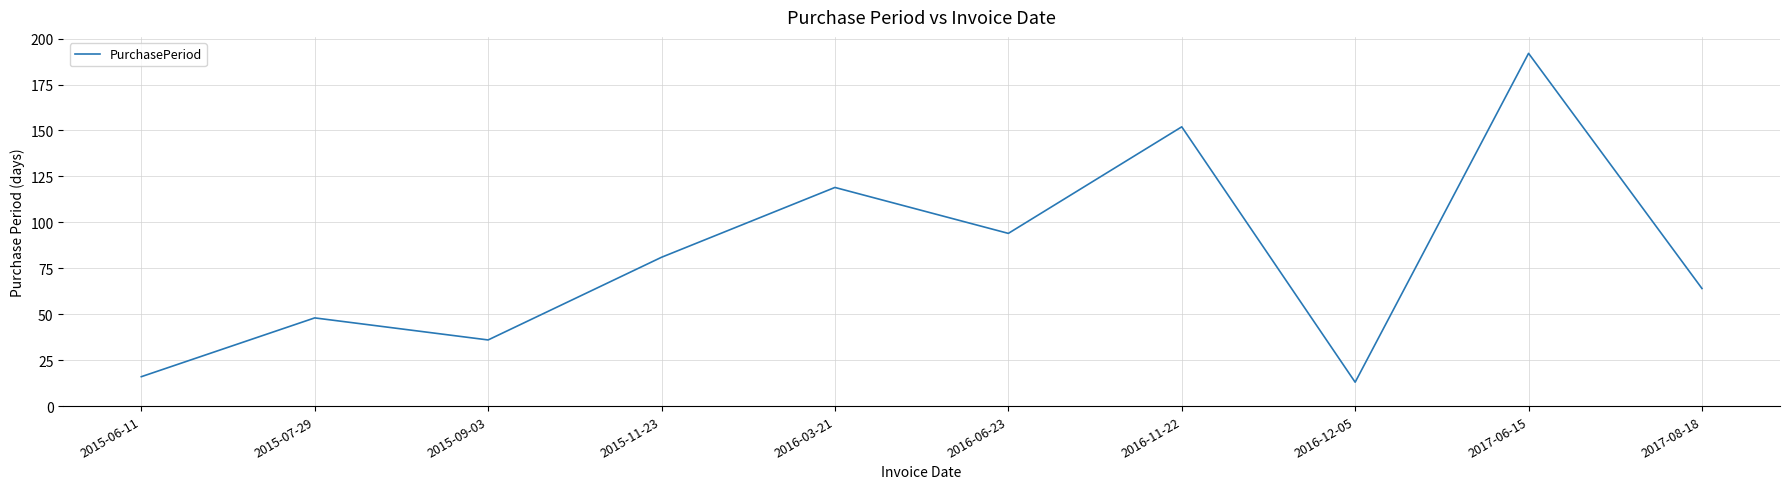

What is the sum of all values?

815